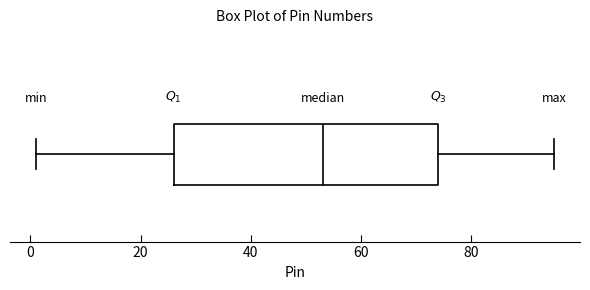

Transcribe this box plot: give where the median line is, the range the box spans, and where the two whiskers end, as read against the x-axis. The values are not printed on the chart, so give them approximately, as read against the axis.

median 54, box 26 to 74, whiskers 2 to 96